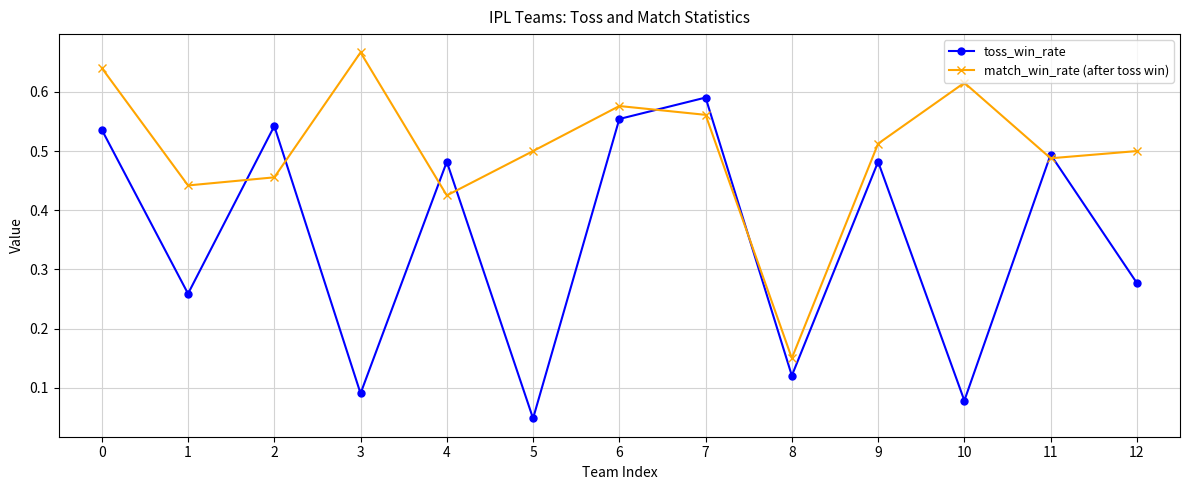

In toss_win_rate, how many points are lower than both neighbors (excluding endpoints)?

5